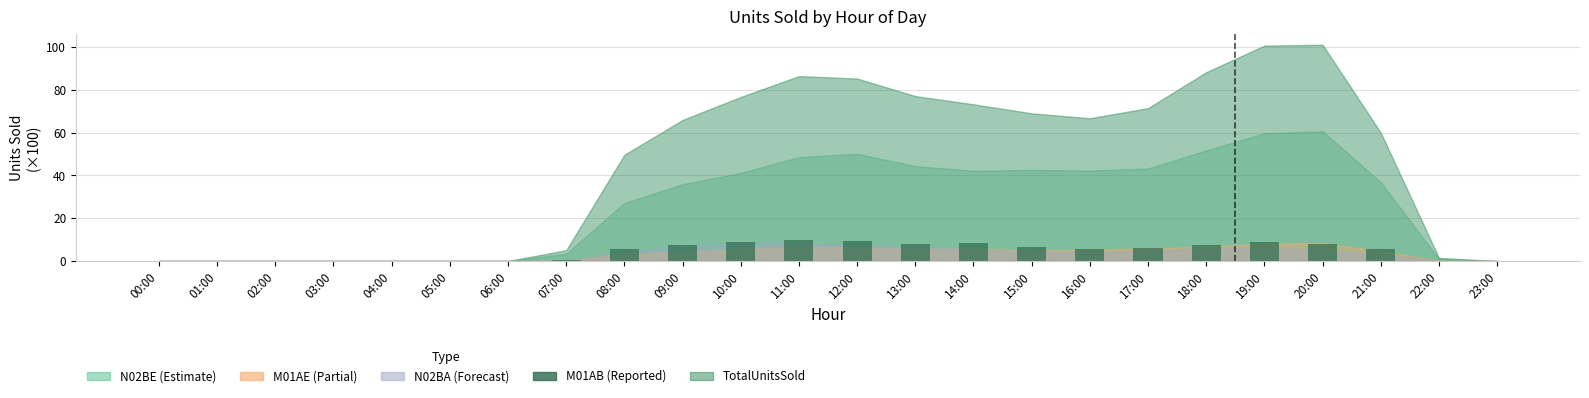

The chart shows a value of 0.0 at 01:00. True or false?

True